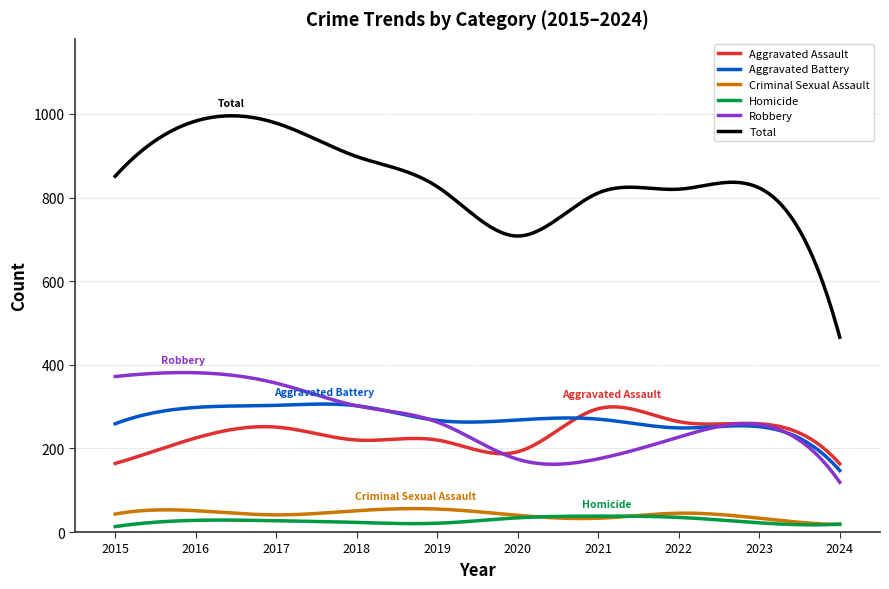

Does the chart display data point markers on the line(s)?

No